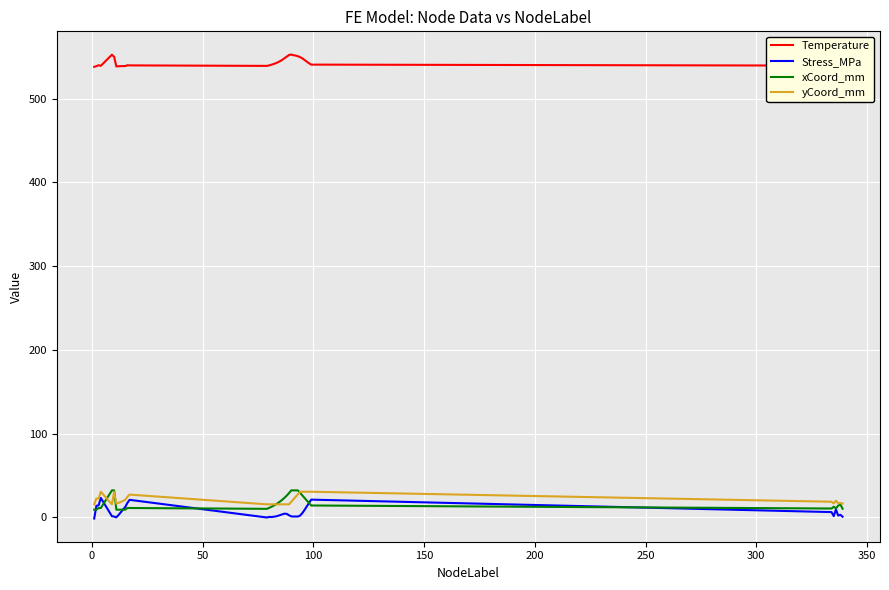

Which series has the largest total across all categories?

Temperature